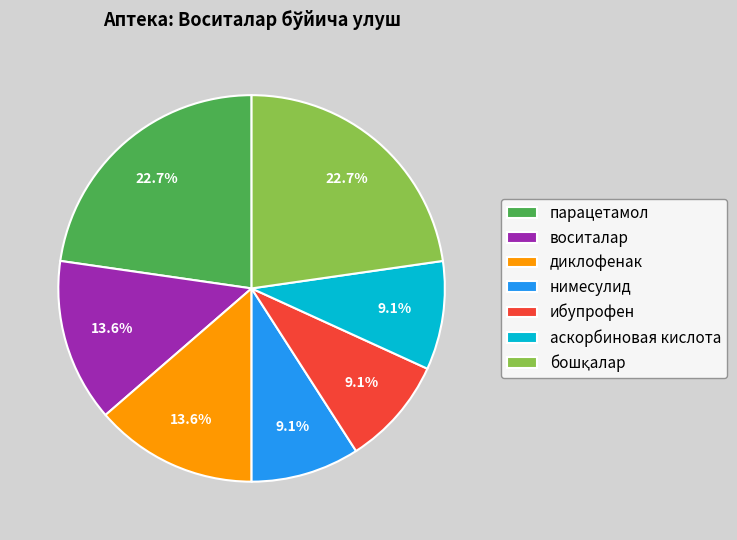

Combined, what portion of the pie is диклофенак and аскорбиновая кислота?

22.7%